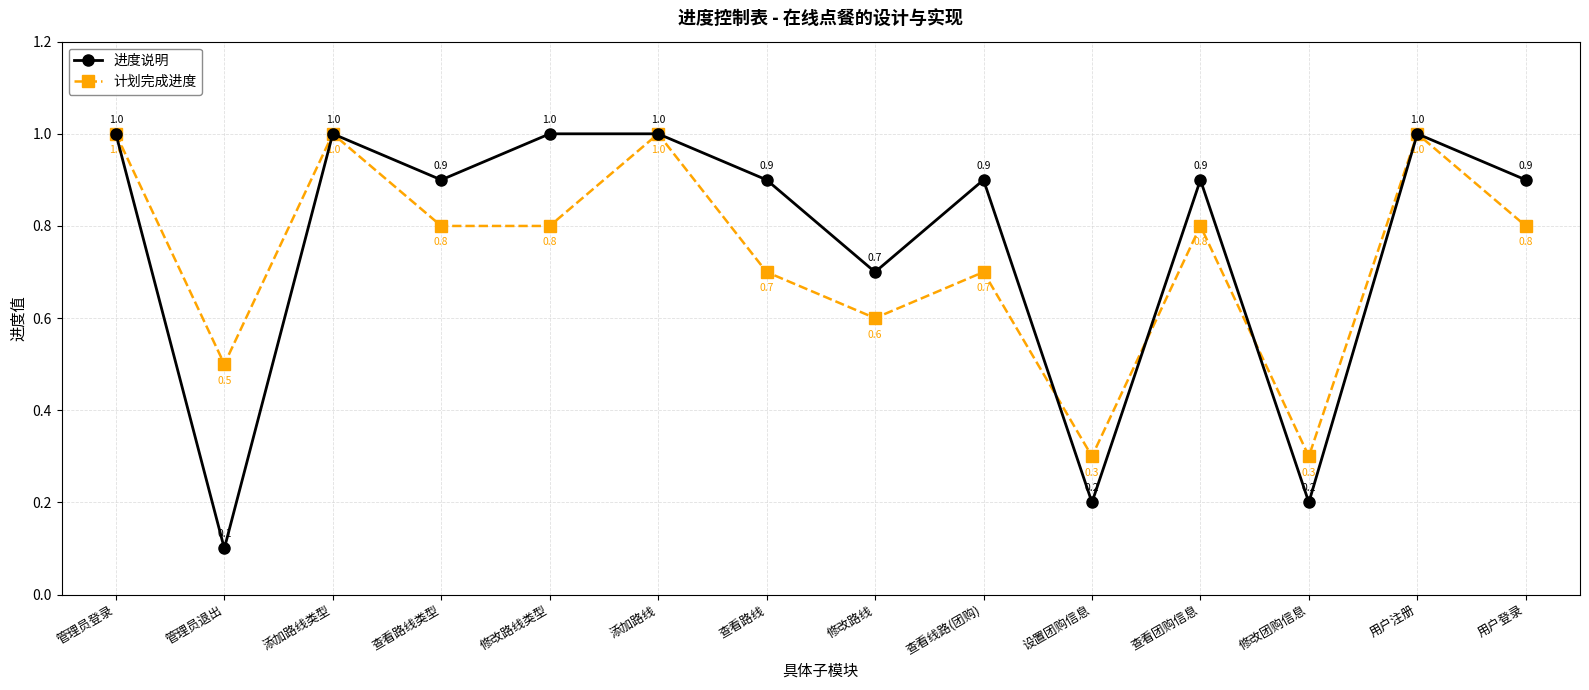

Rank the series at 用户登录 from lowest to highest value.

计划完成进度, 进度说明